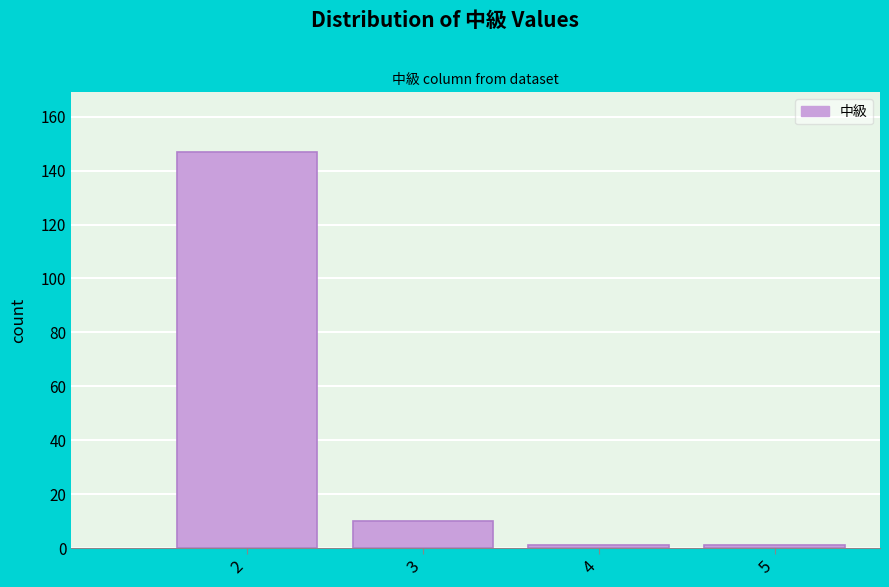

Reading left to right, transcribe all the data shown in this chart.

147	10	1	1